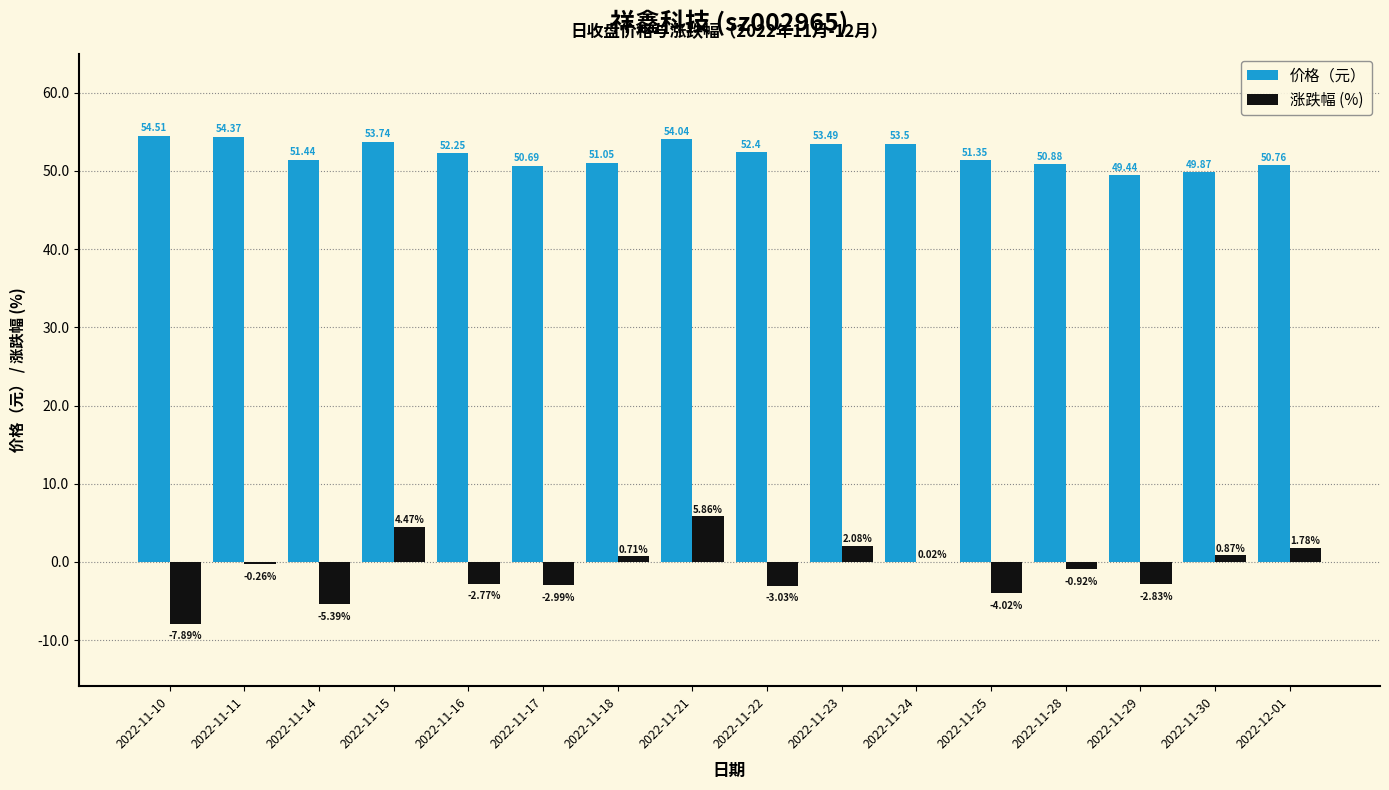

What is the sum of the 涨跌幅 (%) values at 2022-11-10 and 2022-11-30?

-7.0